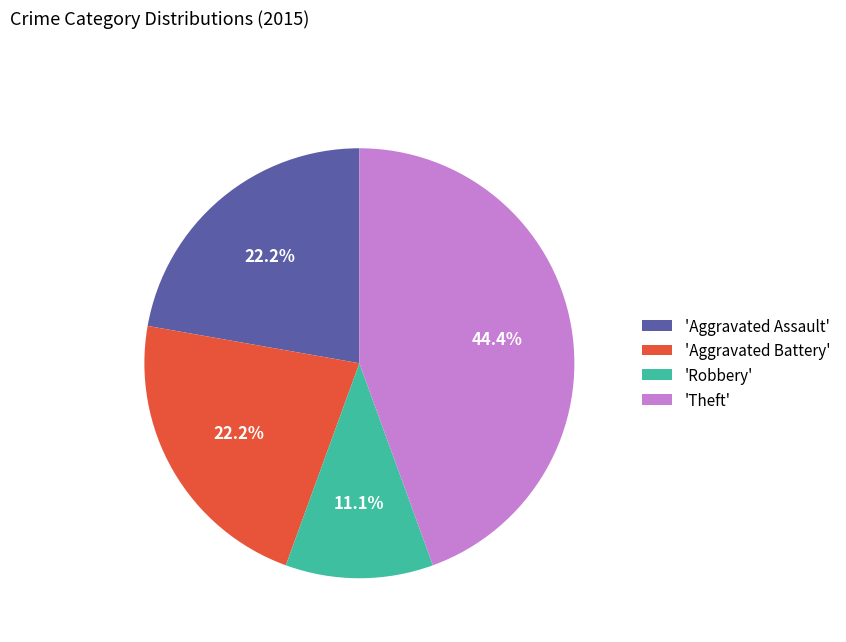

Which slice is the largest?

'Theft'